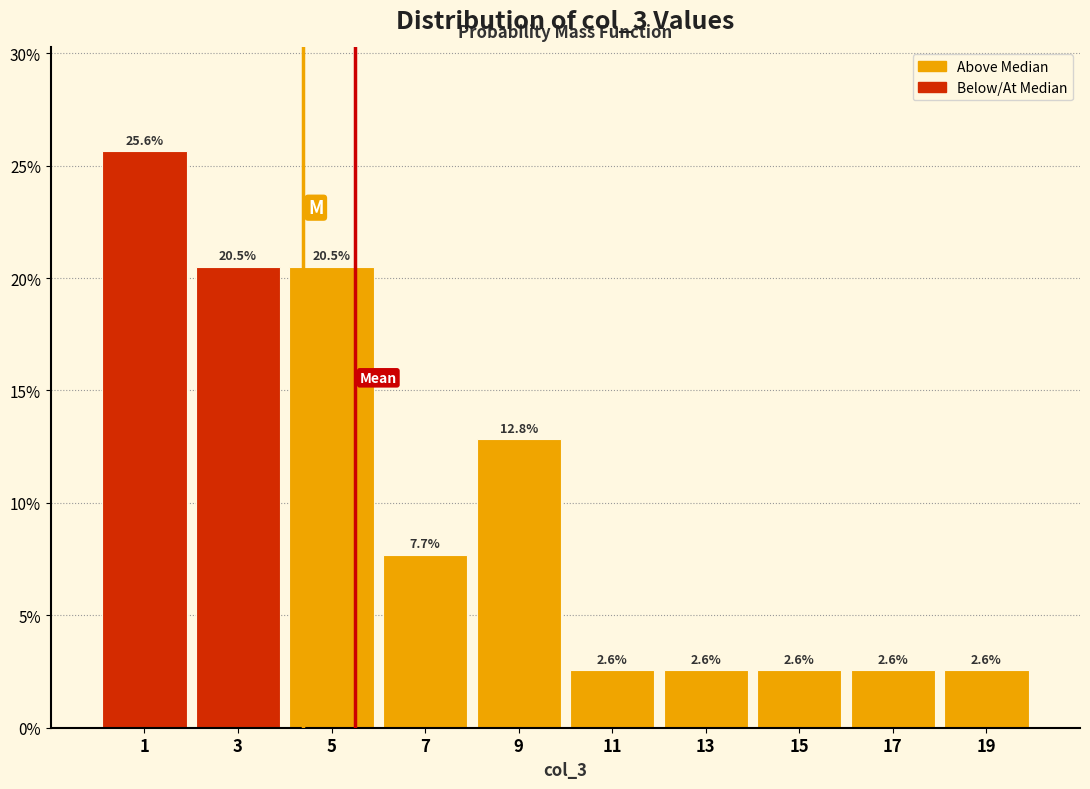

Over which range of the x-axis is the bar tallest?

0 to 2